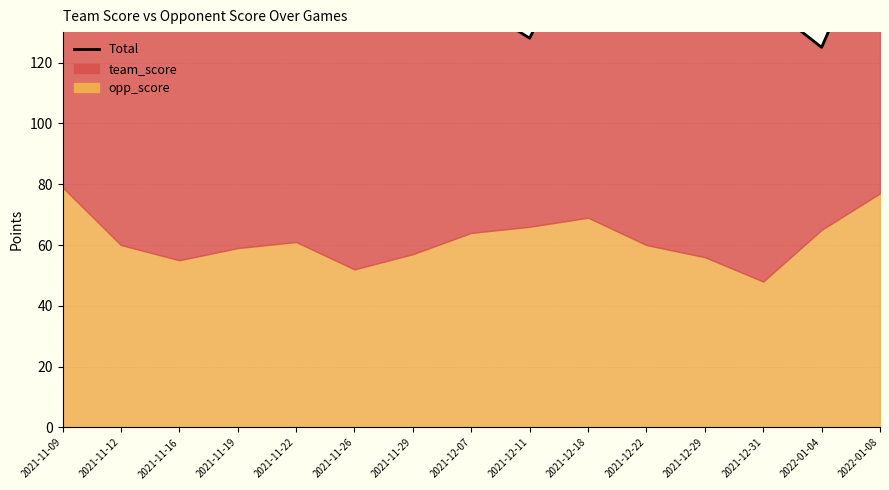

At which label is the value closest to 147?

2021-11-22